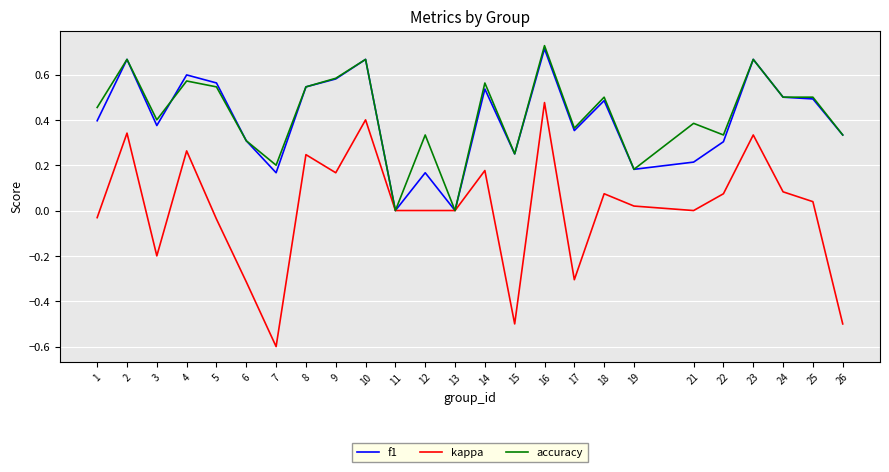

True or false: accuracy has a value of 0.3 at 25.

False